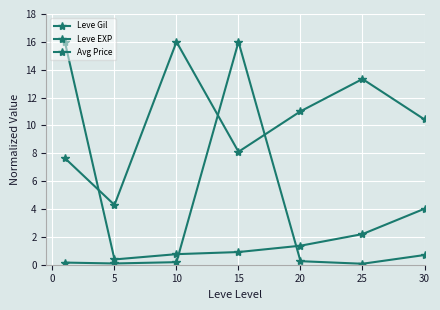

How many distinct data groups are displayed?

3